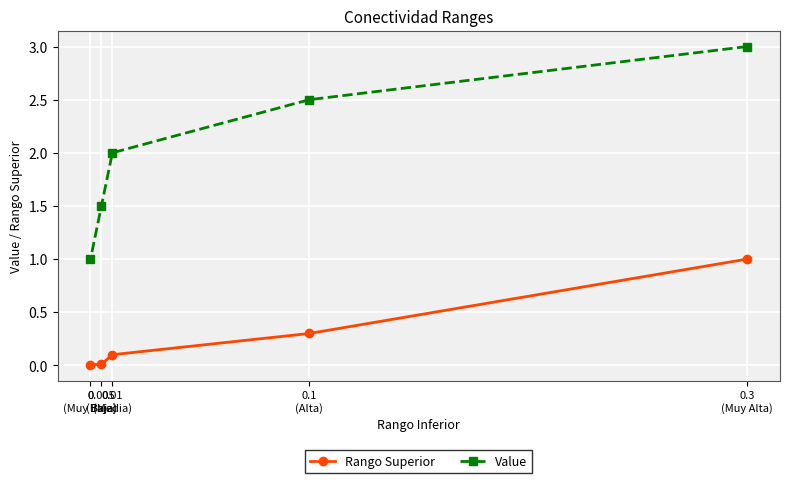

Does the chart display data point markers on the line(s)?

Yes